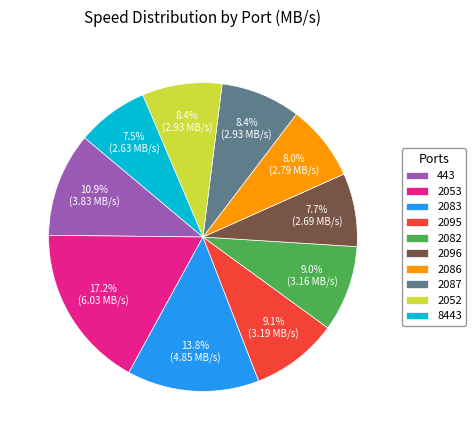

Between 2096 and 2095, which is larger?

2095